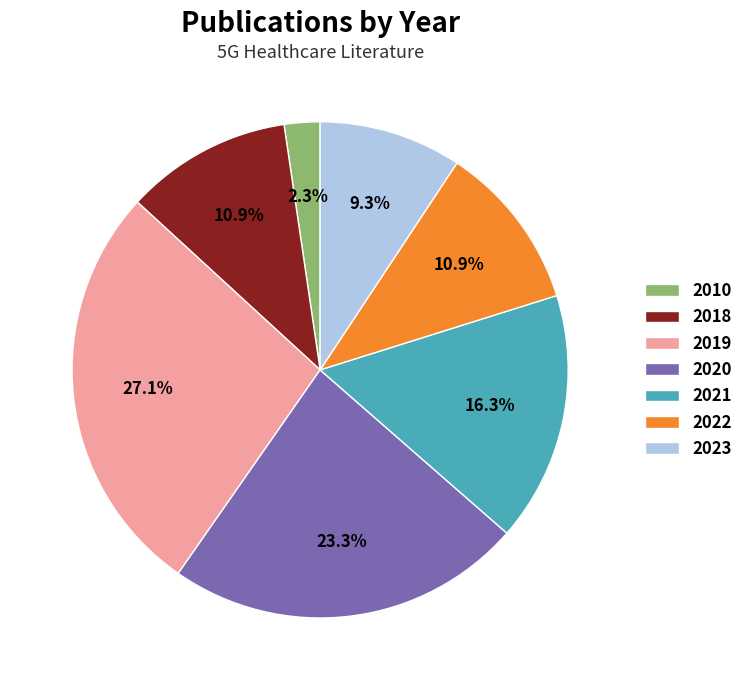

Is it true that 2019 is 19% of the pie?

False